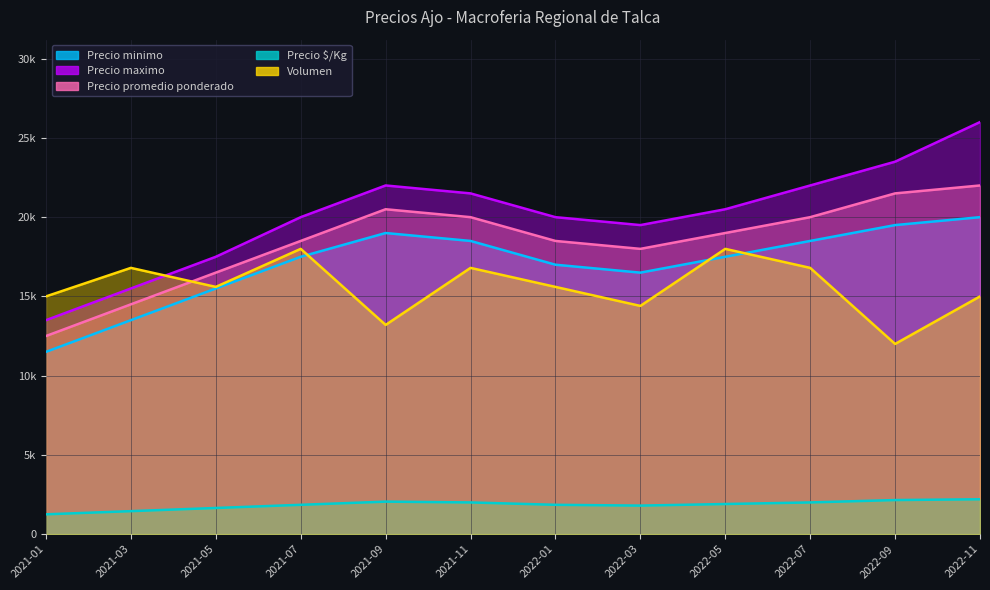

What is the value of the Precio $/Kg point at the 7th from the left?

1850